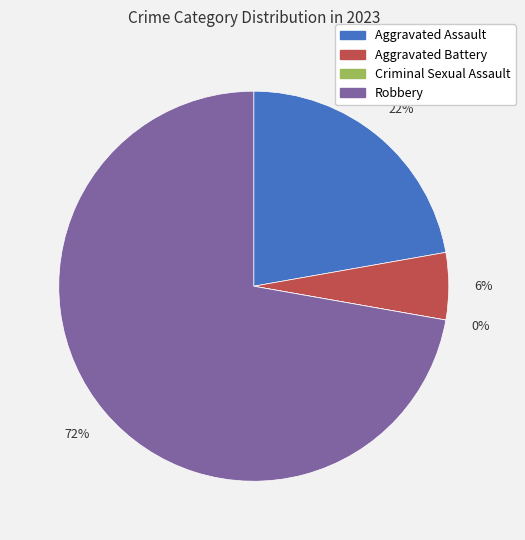

What portion of the pie excludes Aggravated Assault?

77.8%